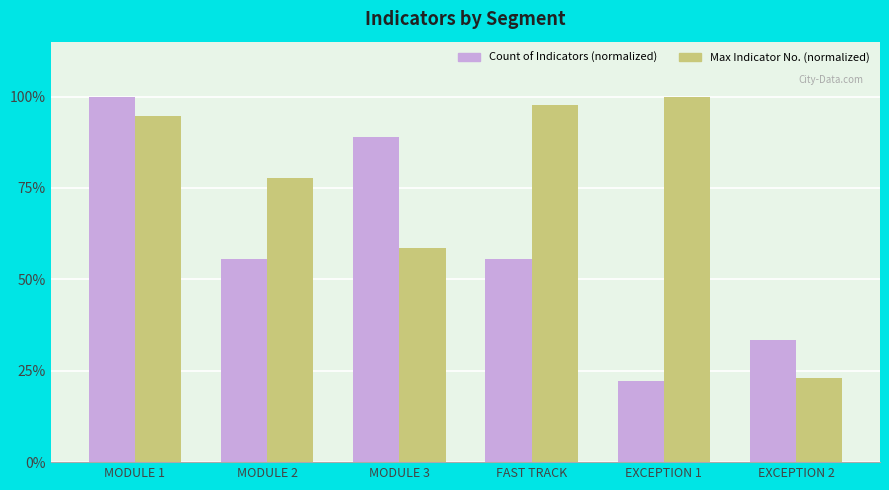

What is the value of the Count of Indicators (normalized) bar at the 5th from the left?

0.2